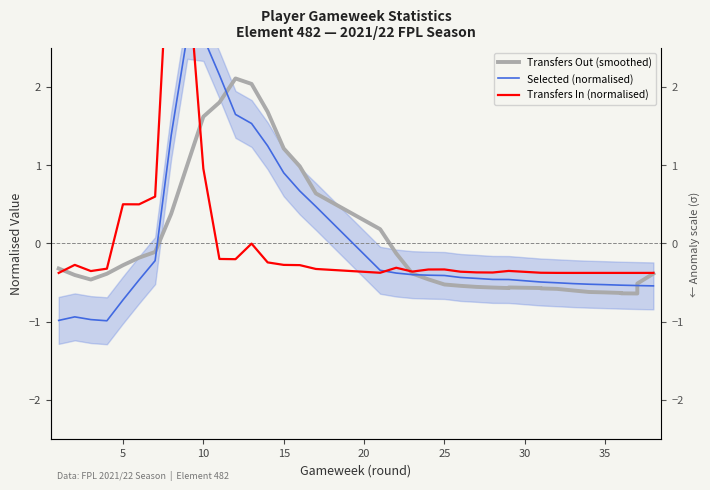

How many series are shown in this chart?

3